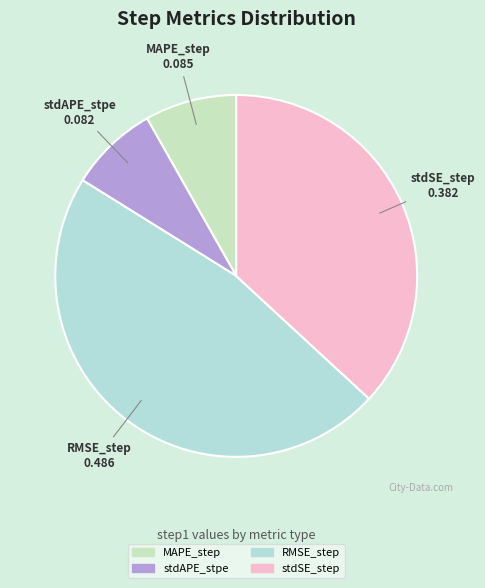

What is the largest slice in the pie chart?

RMSE_step